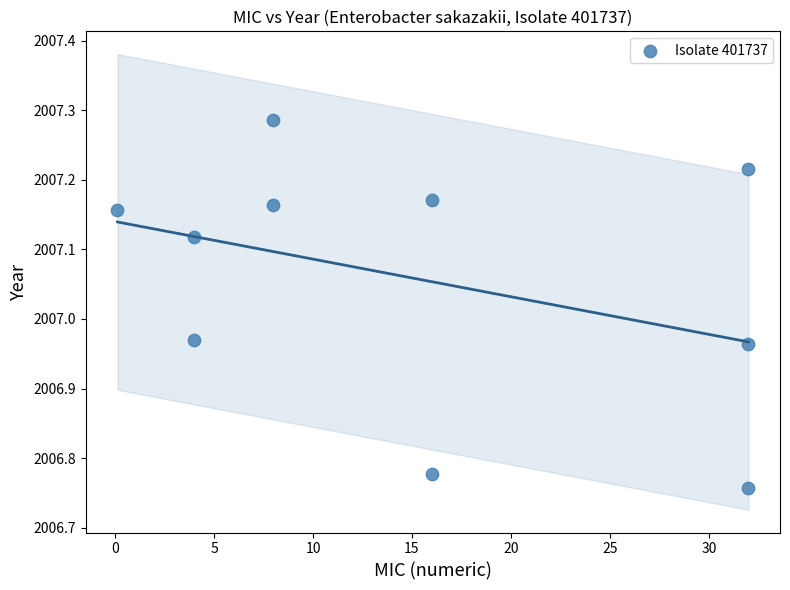

What is the average X value?

15.2